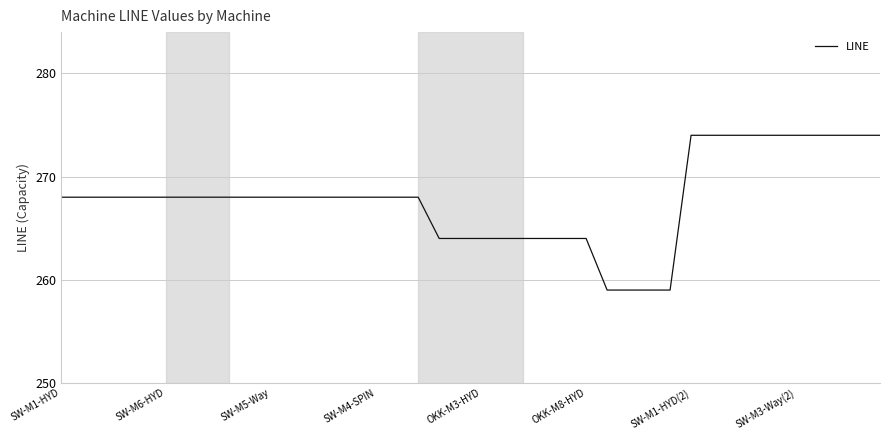

Reading left to right, transcribe all the data shown in this chart.

268	268	268	268	268	268	268	268	268	268	268	268	268	268	268	268	268	268	264	264	264	264	264	264	264	264	259	259	259	259	274	274	274	274	274	274	274	274	274	274